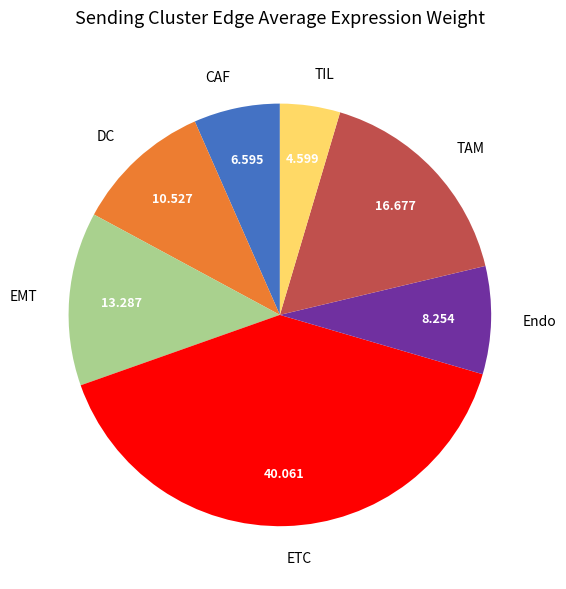

Count the number of slices in the pie.

7